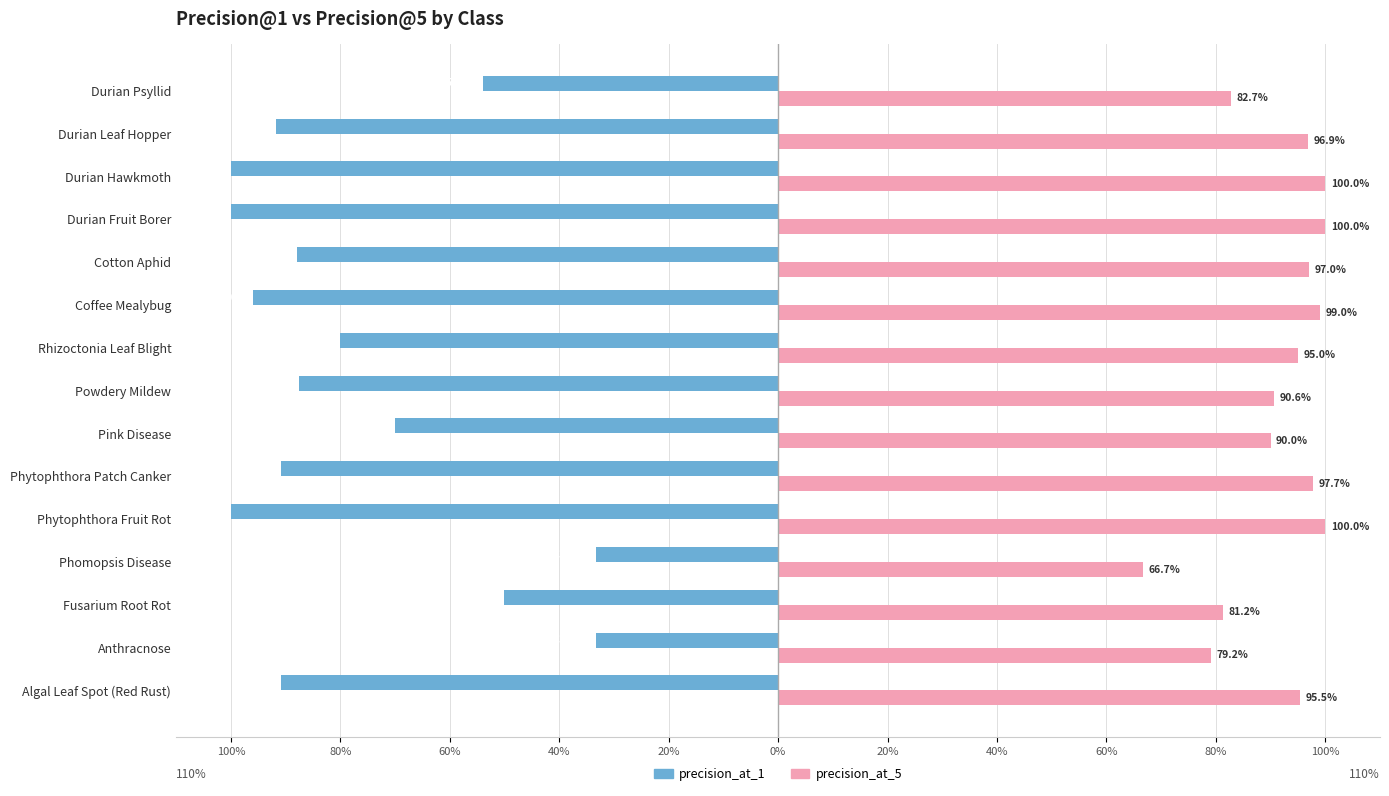

What is the average value of the precision_at_5 series?

91.4